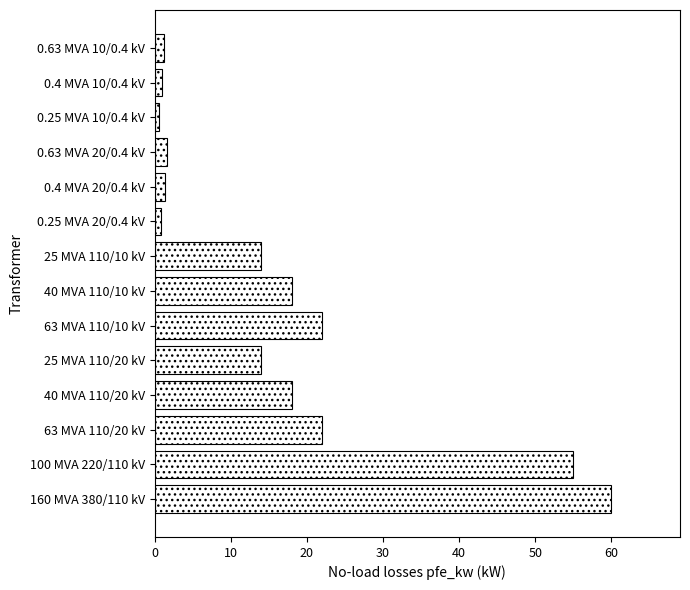

What is the smallest value displayed?

0.6